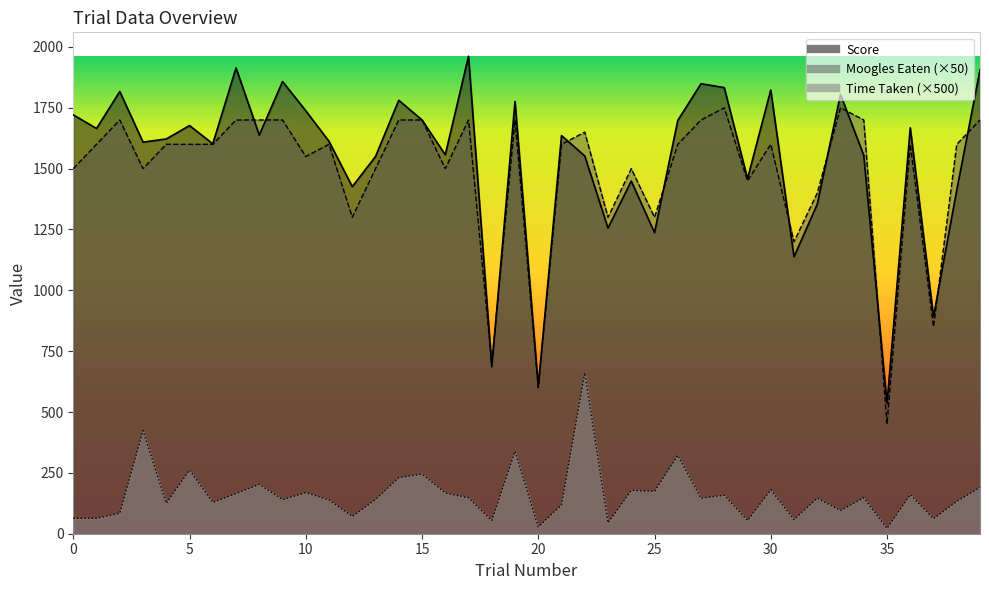

Where is the first local minimum for Score?

1